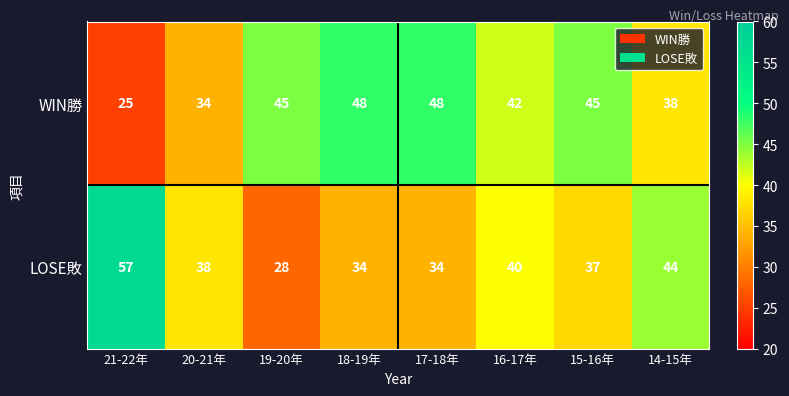

True or false: WIN勝 has a value of 45 at 19-20年.

True